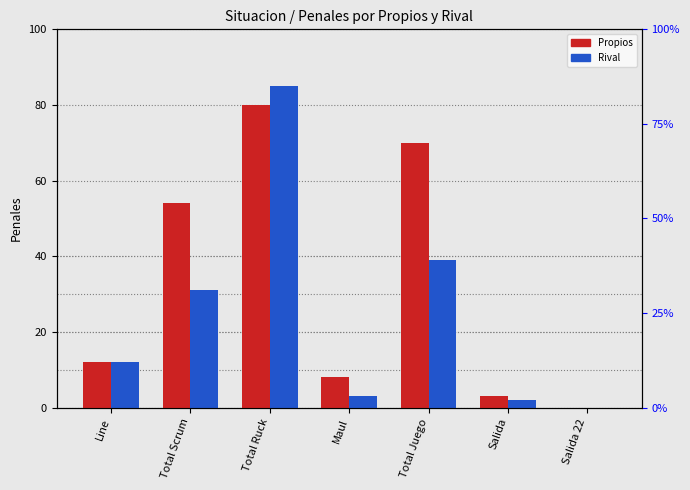

Does the chart contain stacked bars?

No